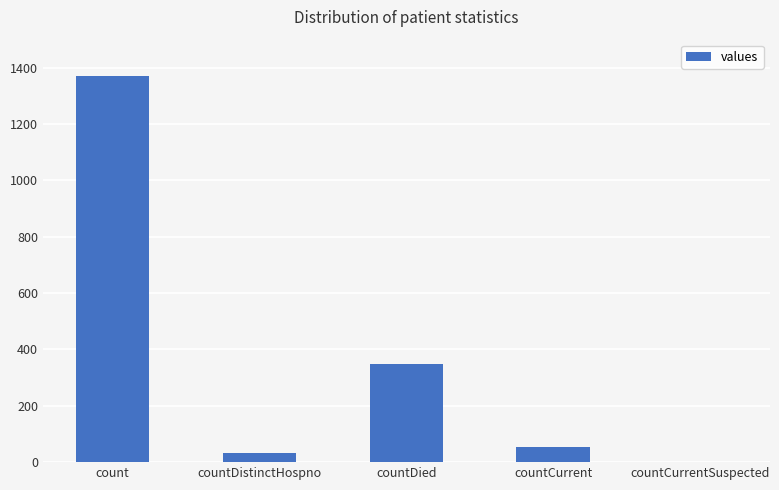

What is the ratio of the value at countDistinctHospno to the value at countCurrent?

0.6